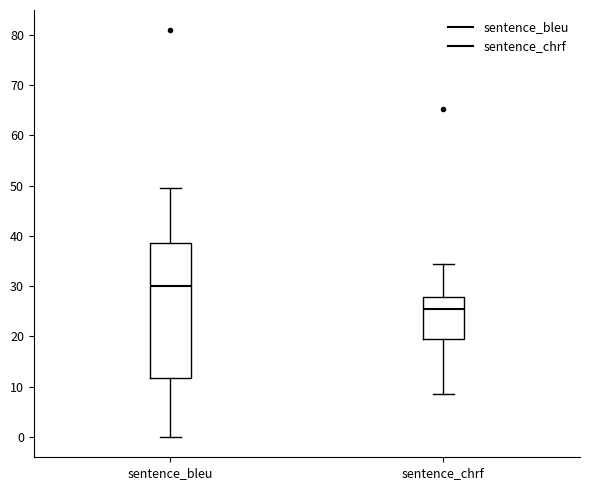

Reading left to right, read every box against the y-axis: the position of its median line, the range the box covers, and the ends of its whiskers. The values are not printed on the chart, so give them approximately, as read against the axis.

sentence_bleu: median 30, box 12 to 39, whiskers 0 to 50
sentence_chrf: median 26, box 19 to 28, whiskers 9 to 34